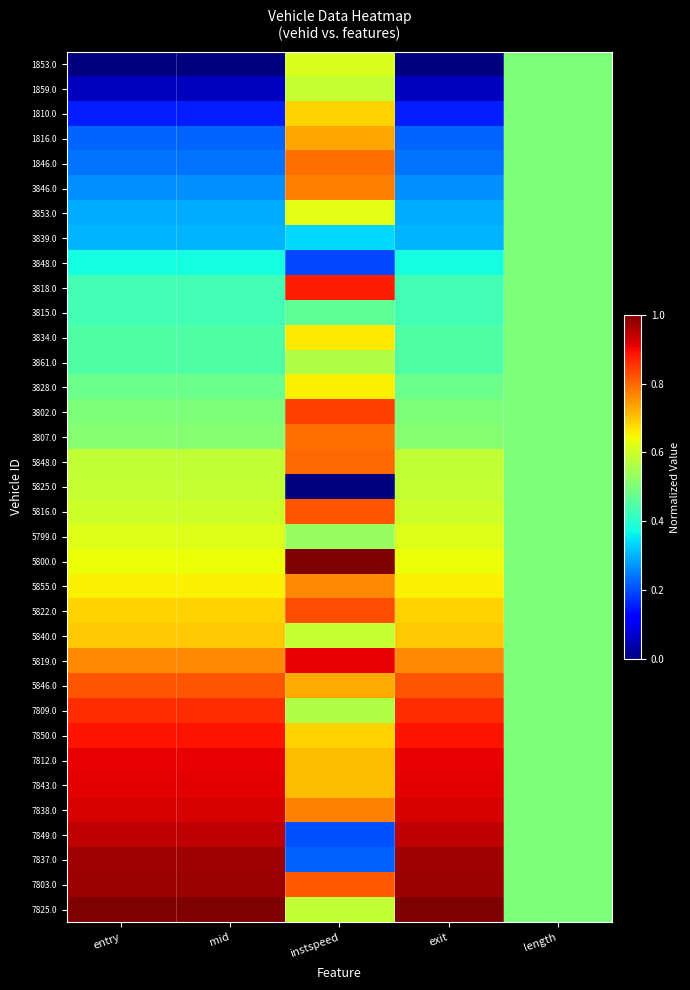

At which category is the sum across all series the highest?

instspeed